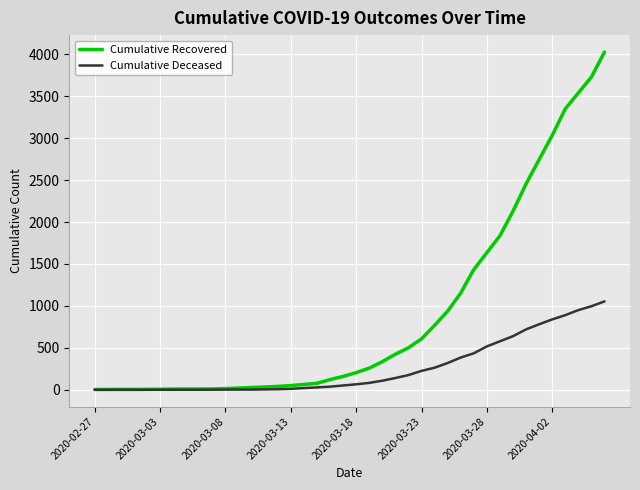

What is the sum of all Cumulative Recovered values?

35776